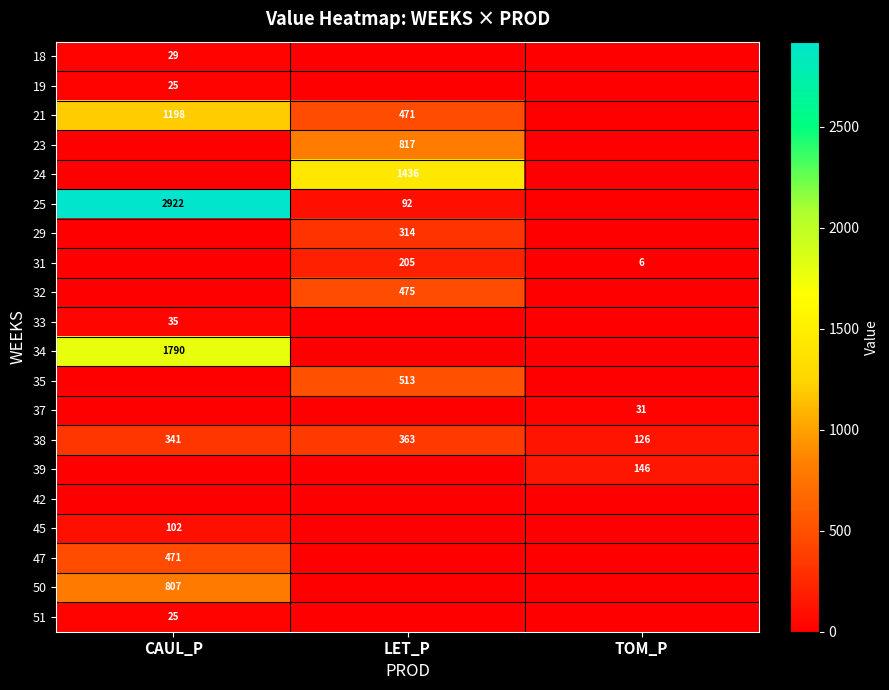

True or false: 38 has a value of 543 at LET_P.

False